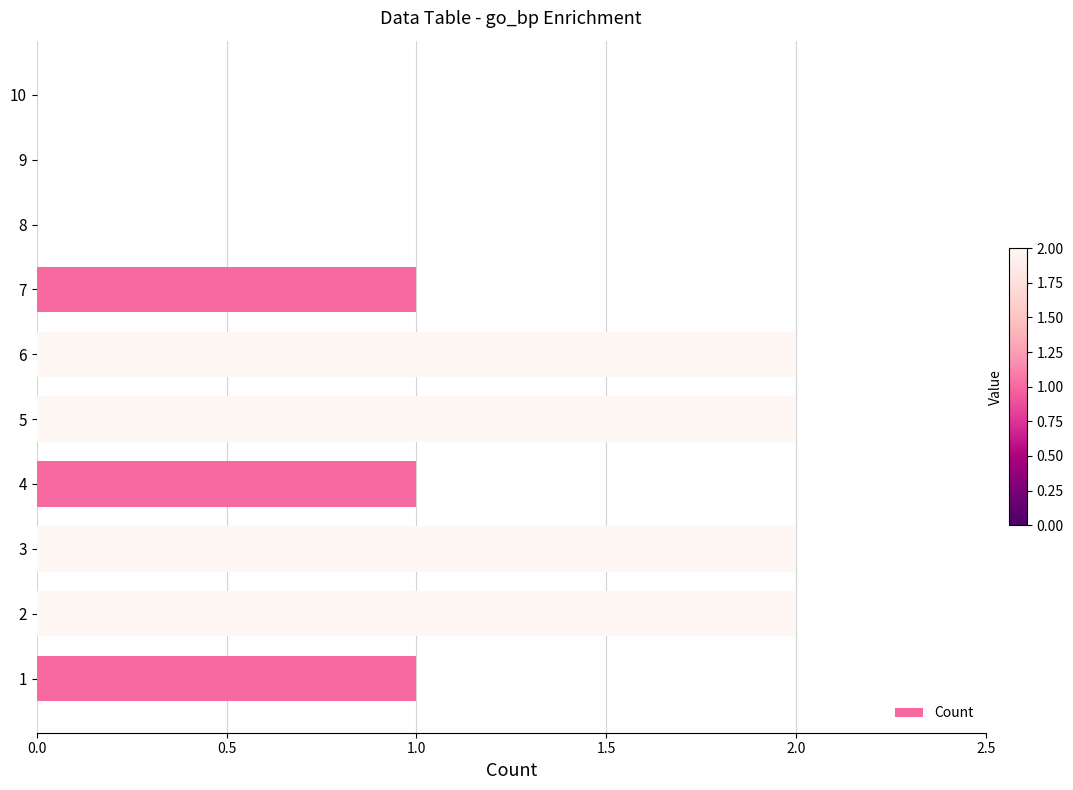

The value at 1 is 0. True or false?

False